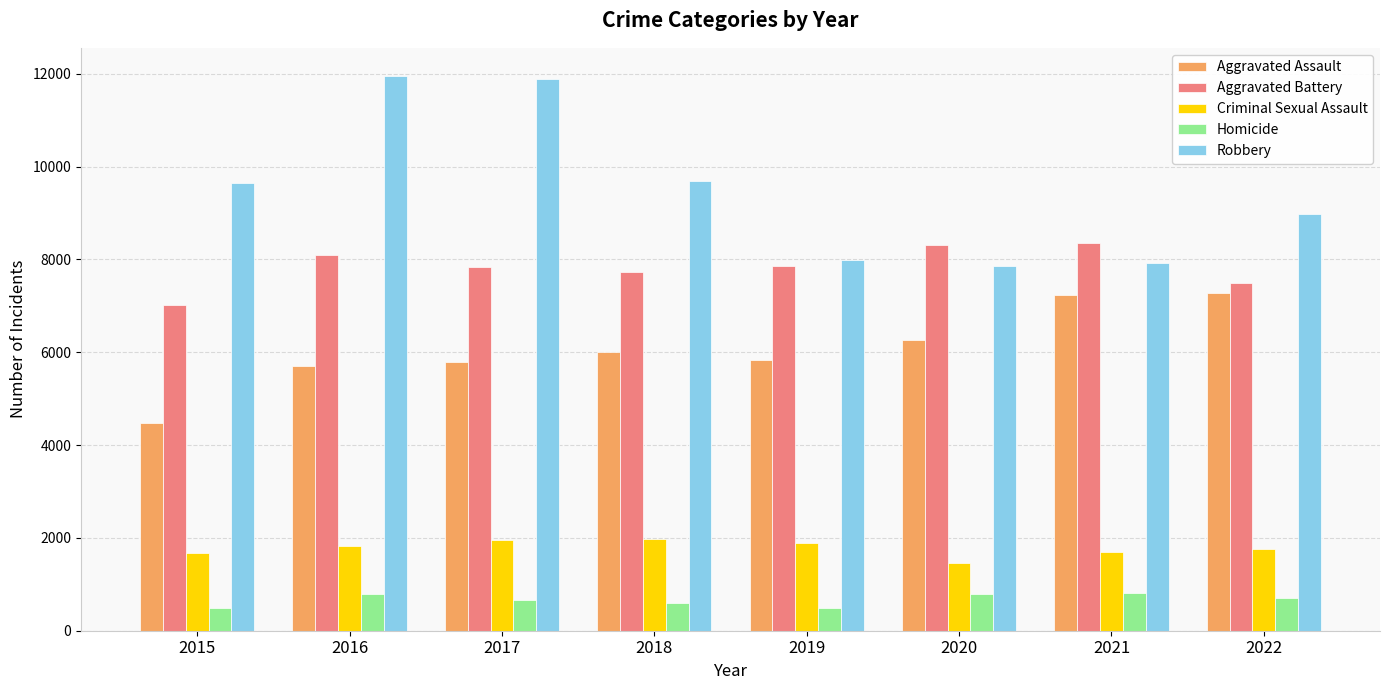

True or false: Aggravated Assault has a value of 5793 at 2017.

True